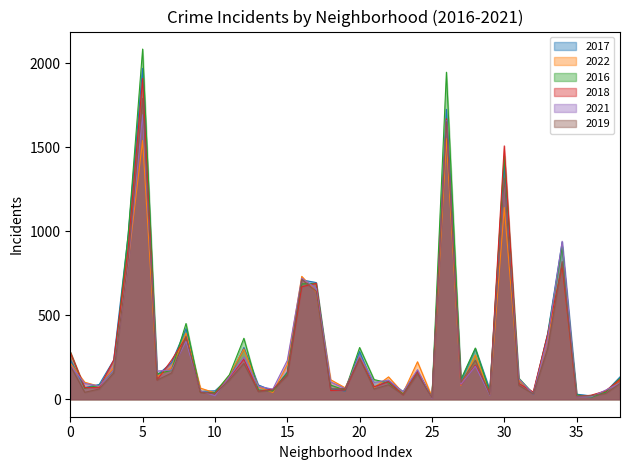

Which series has the largest range (max minus min)?

2016